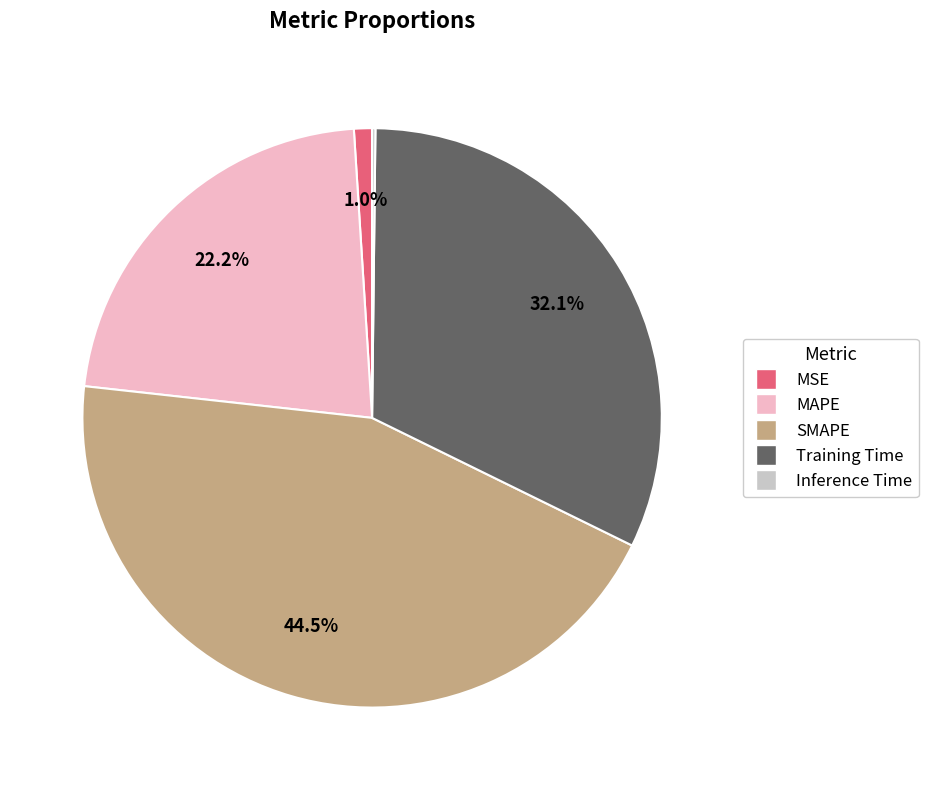

Which category has the biggest portion of the pie?

SMAPE